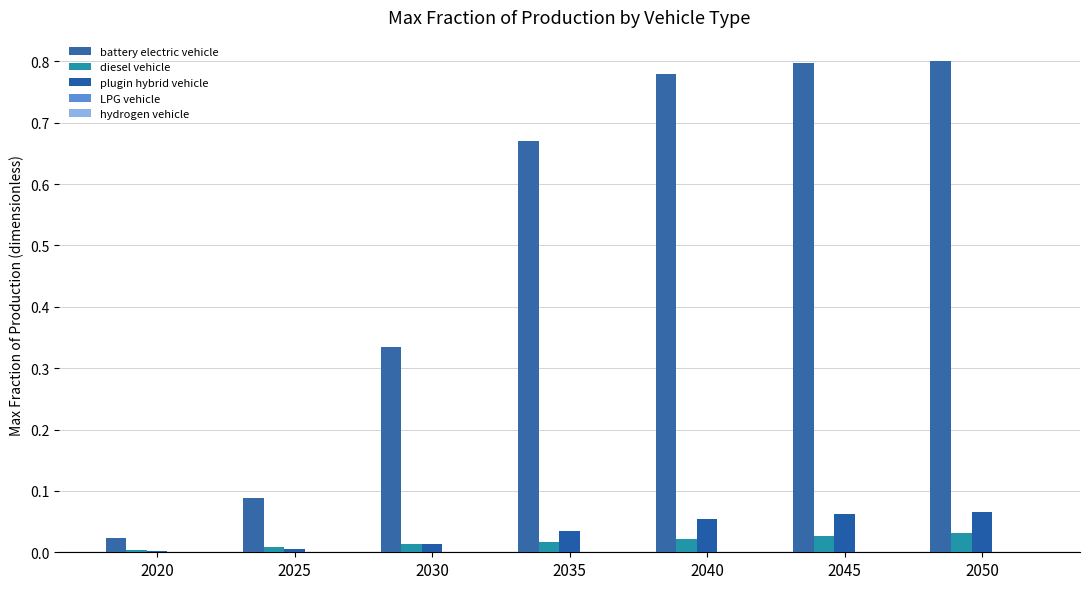

What is the maximum value shown in the chart?

0.8